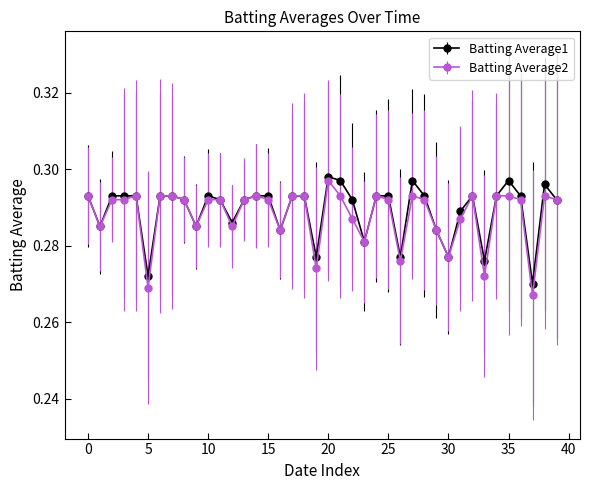

At how many categories does at least one series exceed 0?

40